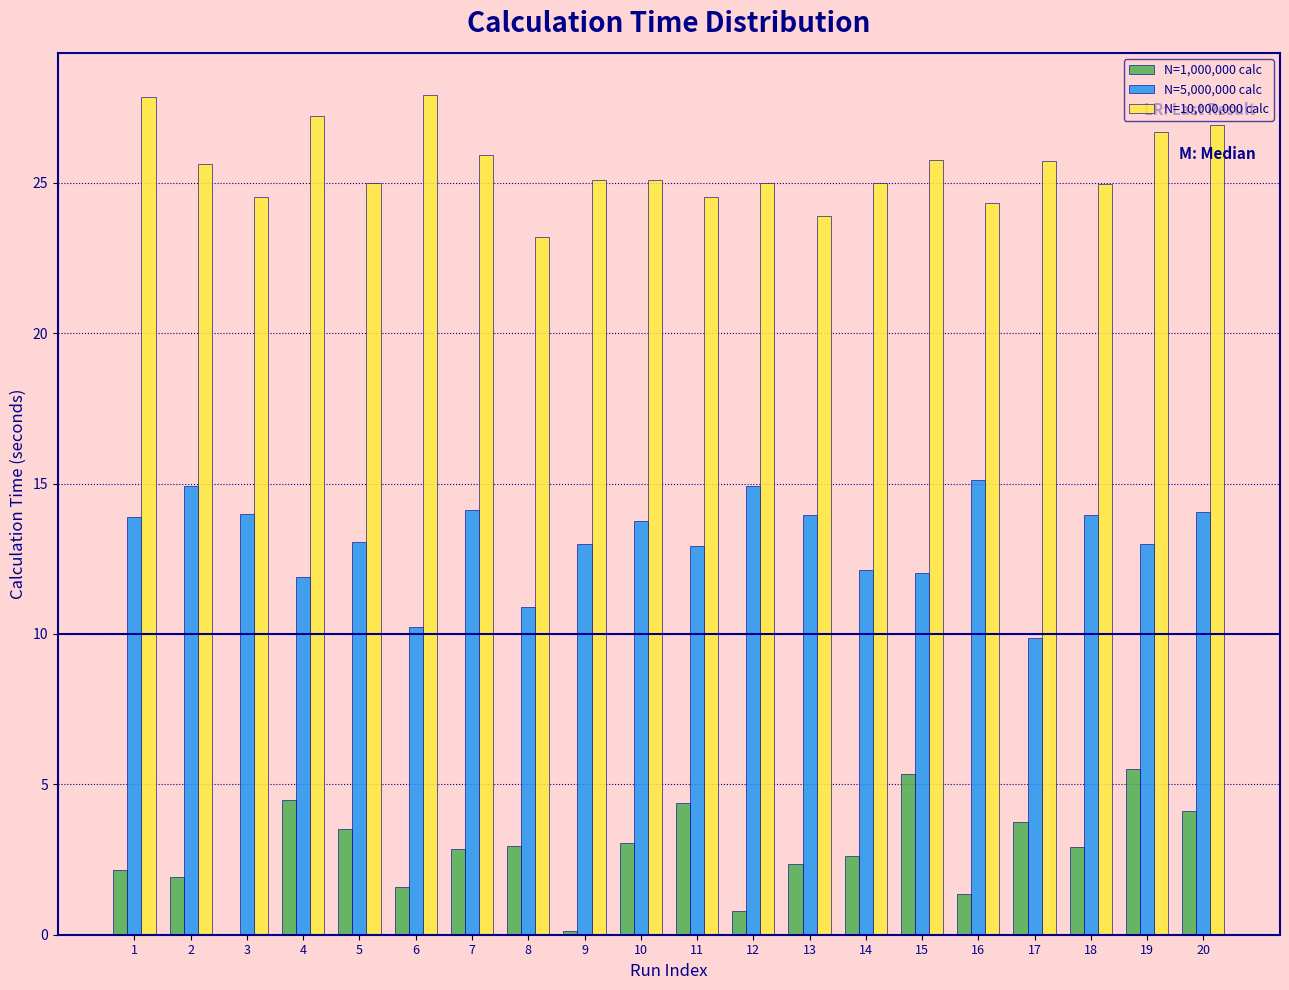

Is it true that N=5,000,000 calc equals 9.5 at 7?

False